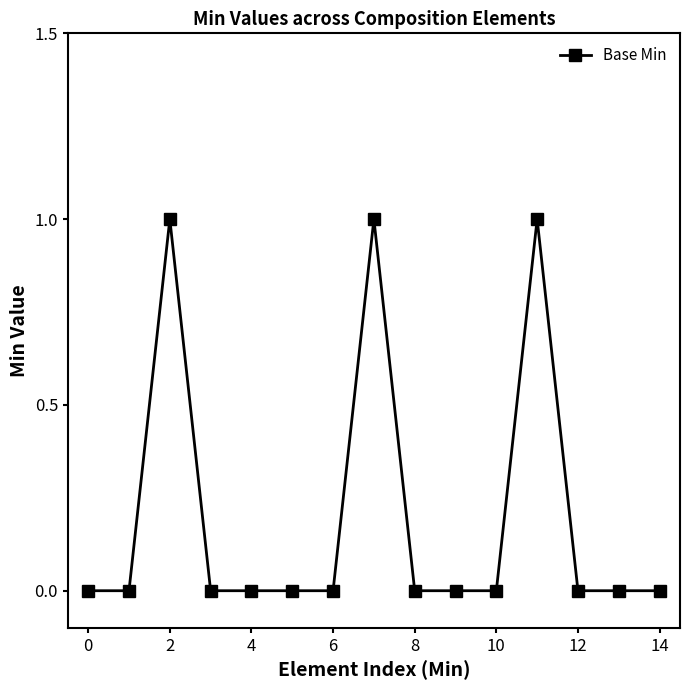

Reading left to right, list all the values displayed in this chart.

0	0	1	0	0	0	0	1	0	0	0	1	0	0	0